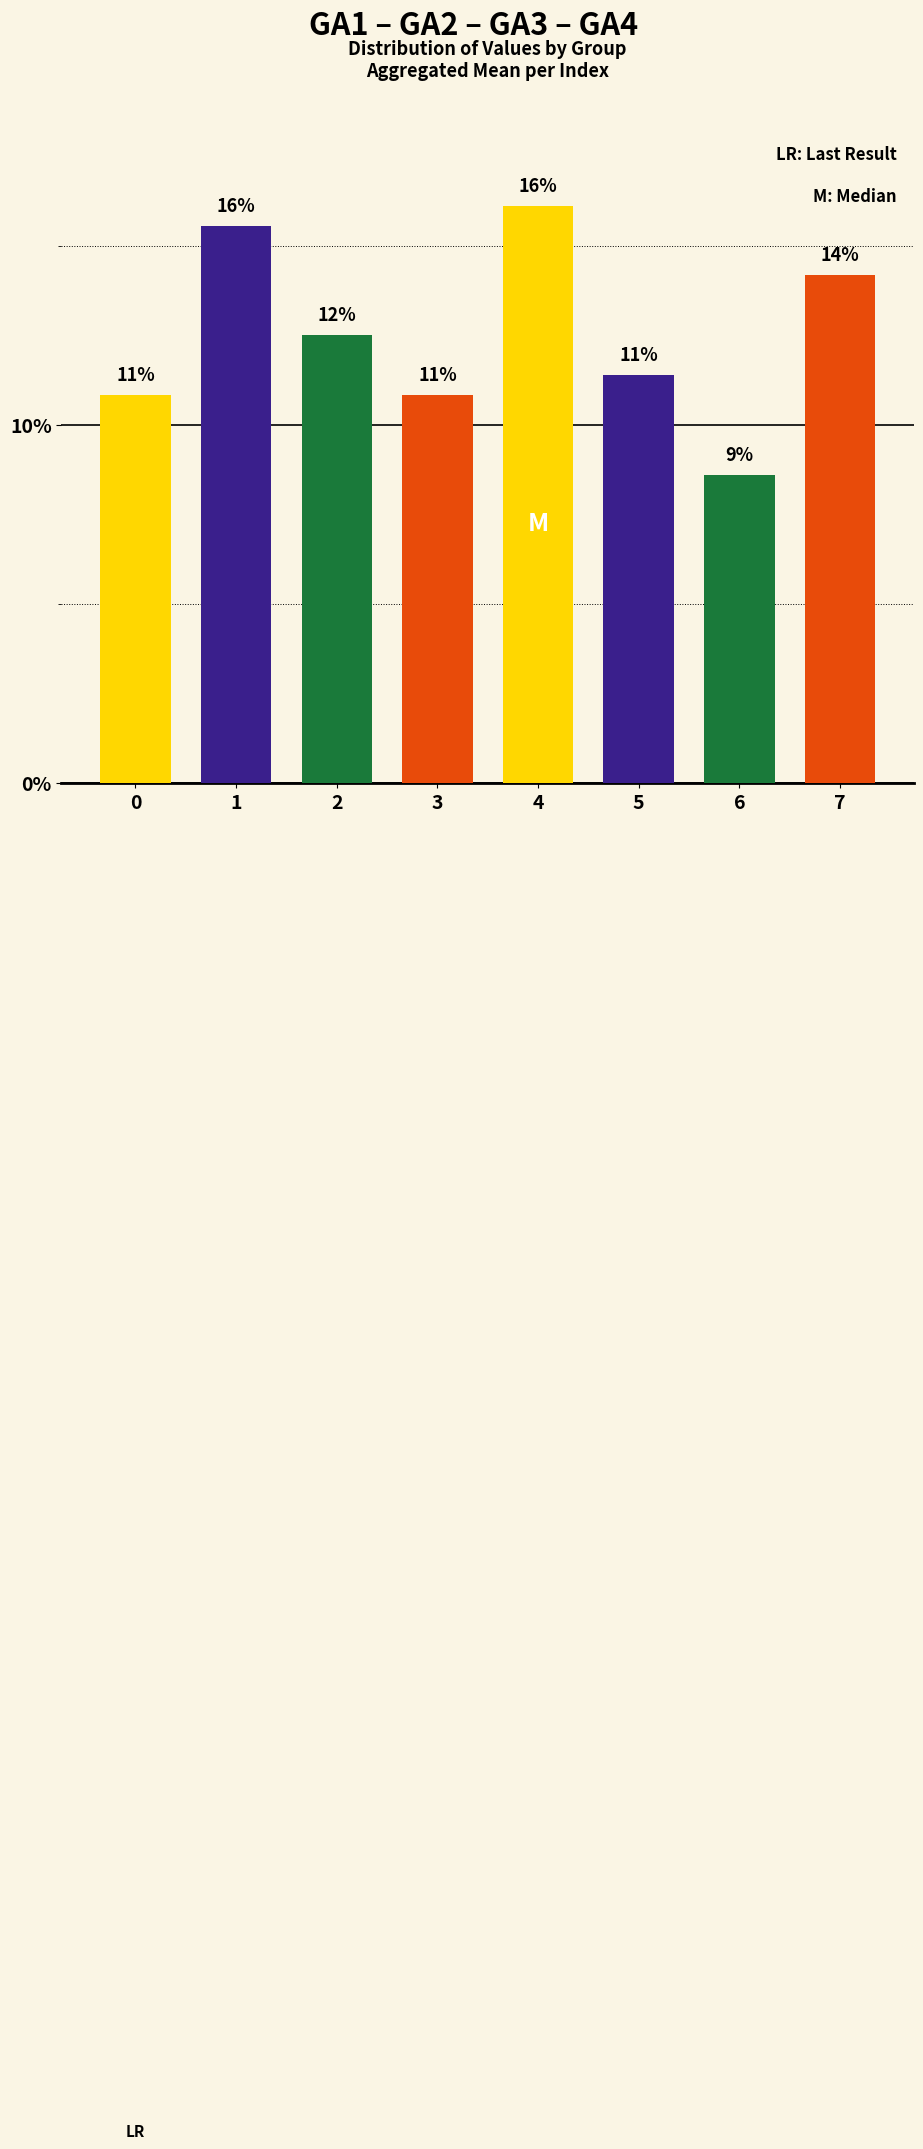

Is it true that the value at 1 is 15.6?

True